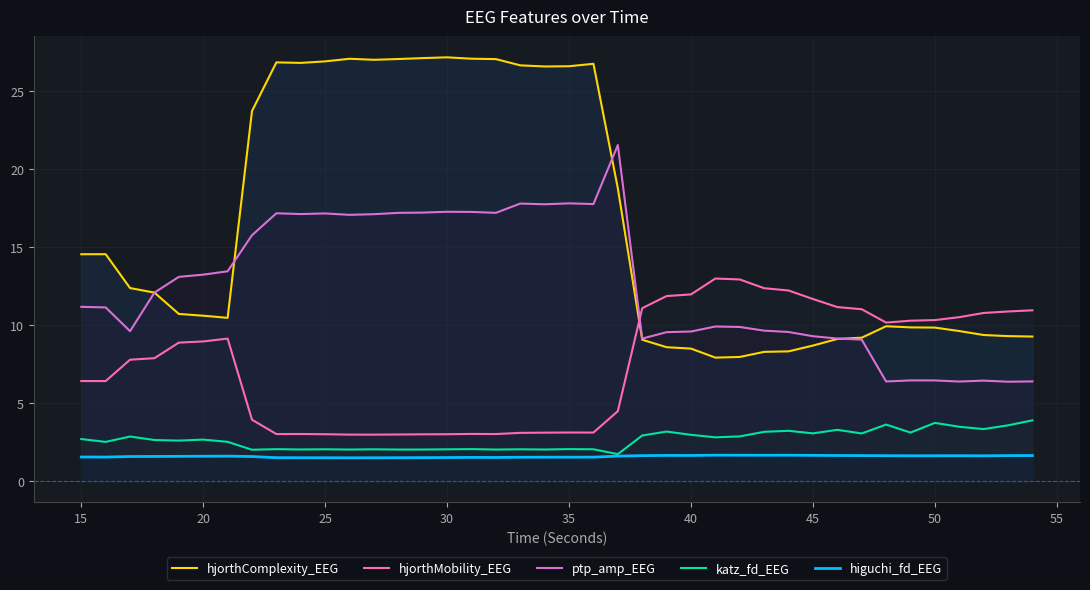

List the series in order of their peak value, lowest first.

higuchi_fd_EEG, katz_fd_EEG, hjorthMobility_EEG, ptp_amp_EEG, hjorthComplexity_EEG